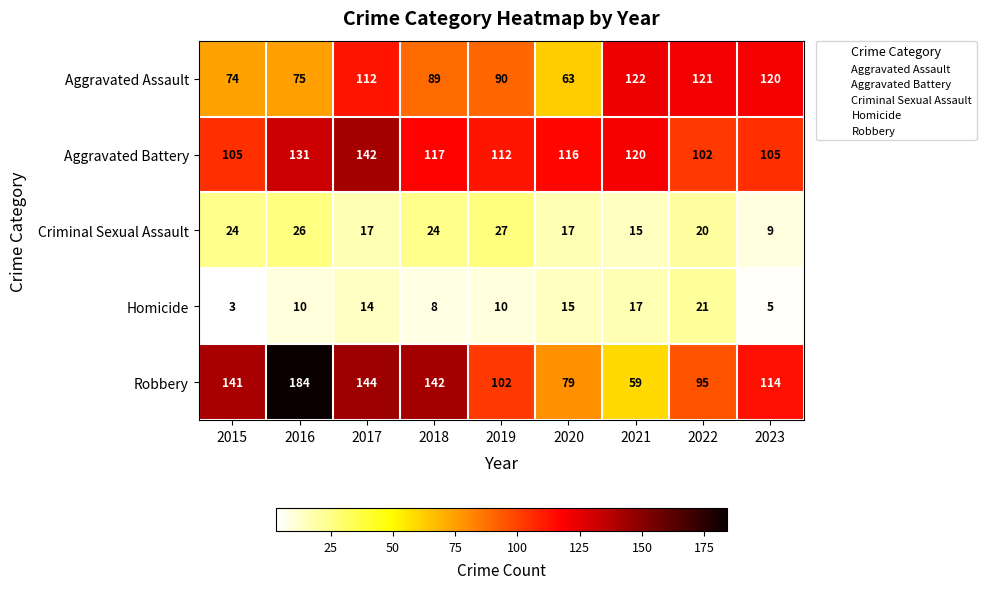

What is the greatest value displayed?

184